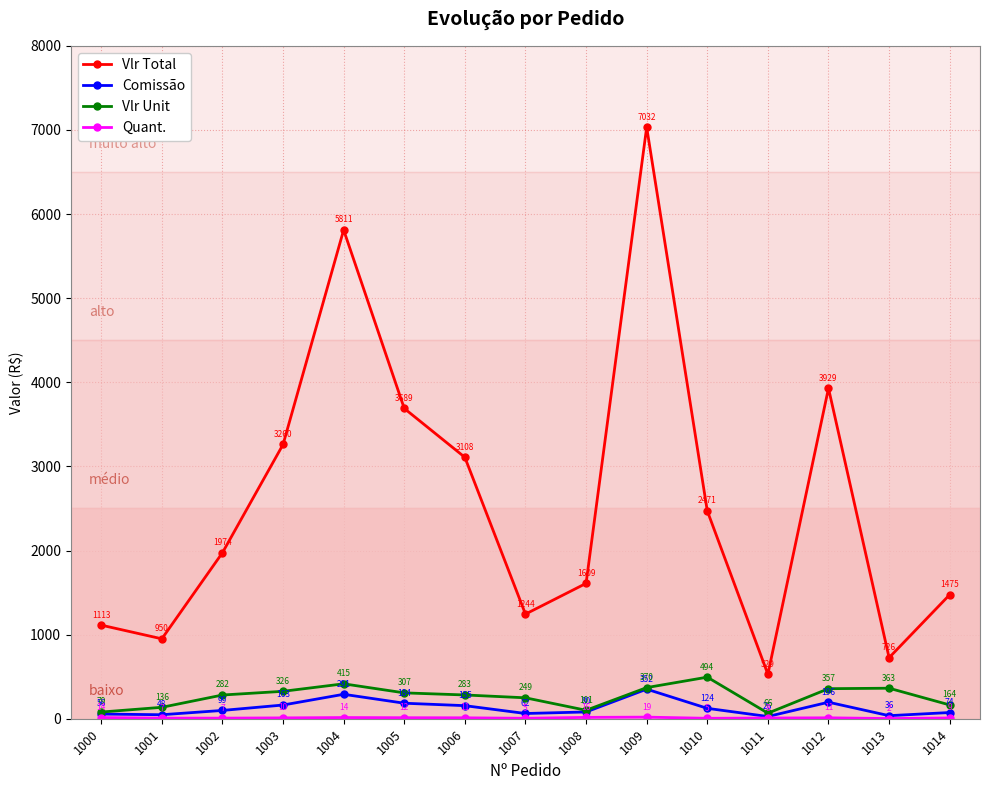

How many data points does each series have?

15